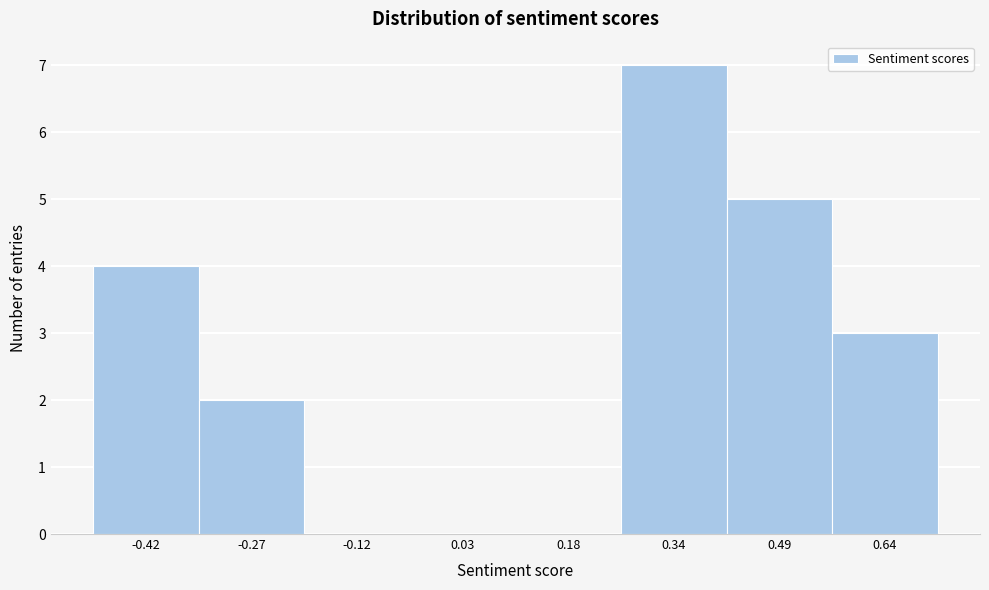

What is the height of the bar covering 0.56 to 0.72 on the x-axis? Neither the bar edges nor the heights are printed on the chart, so give them approximately, as read against the axes.

3